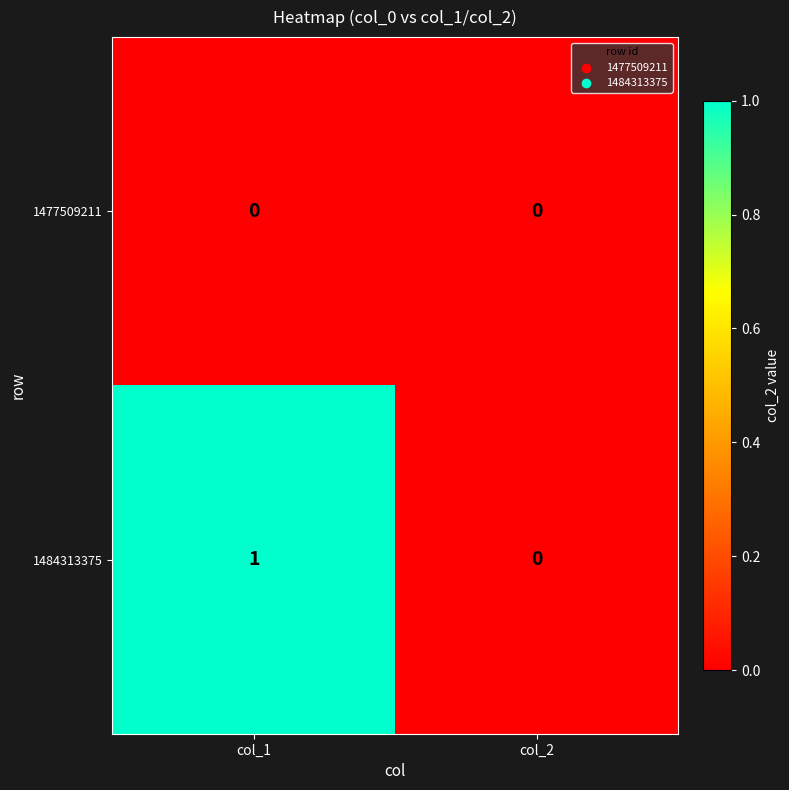

Reading right to left, extract all data points from this chart.

1477509211: col_2=0	col_1=0
1484313375: col_2=0	col_1=1